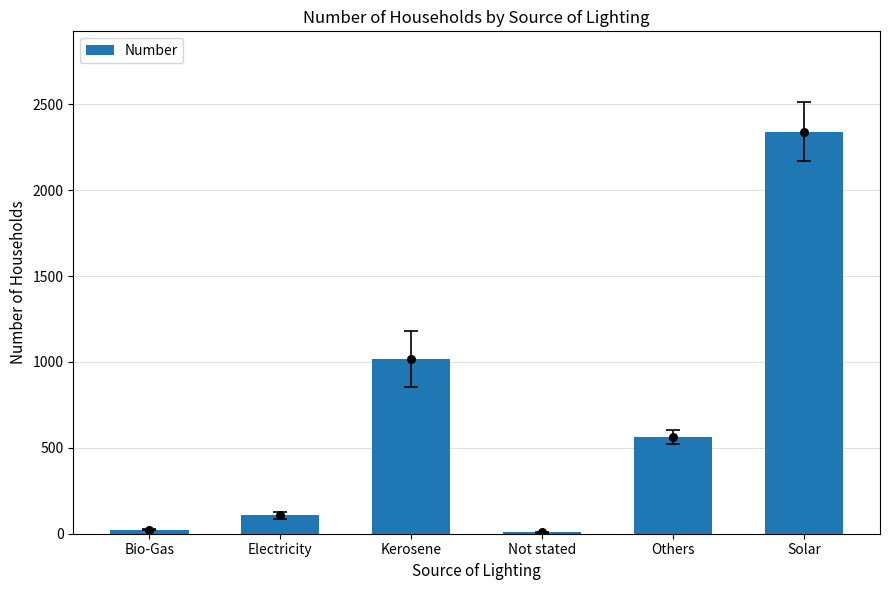

Approximately how many times larger is the value at Solar compared to Kerosene?

2.3